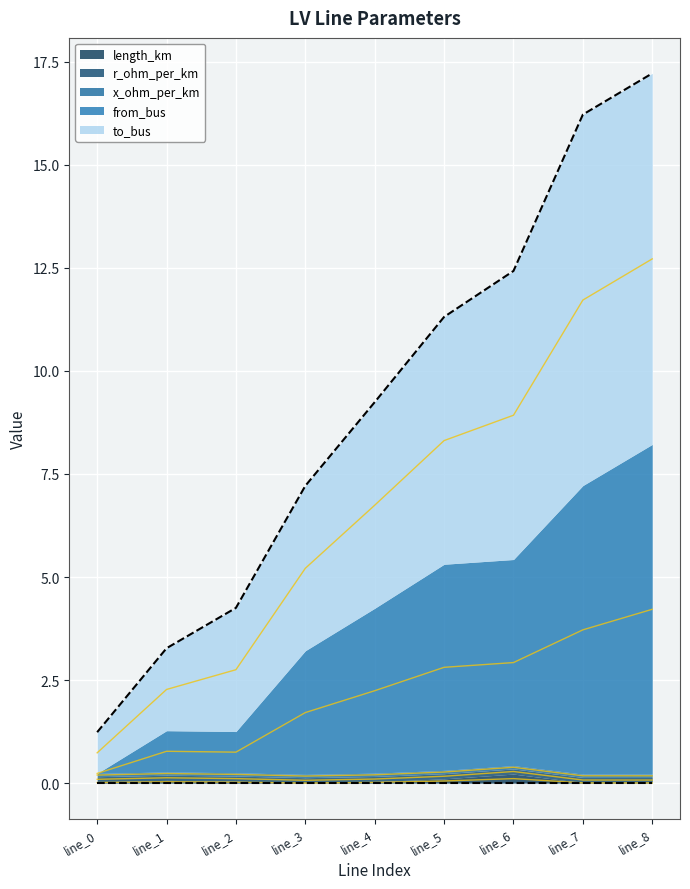

At how many categories does at least one series exceed 4?

7